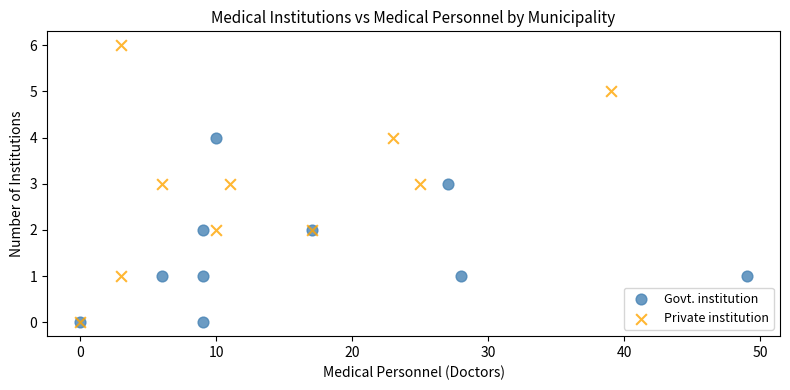

Which series has the largest Y range (max minus min)?

Private institution